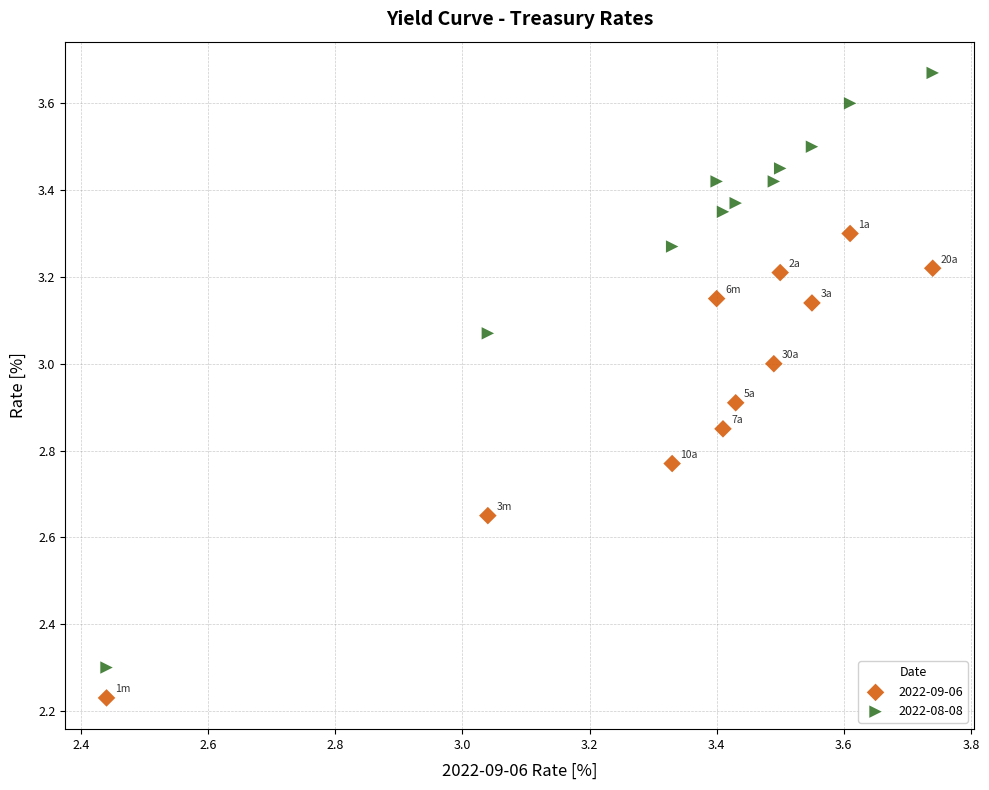

In the 2022-08-08 series, what Y value is closest to 2?

2.3